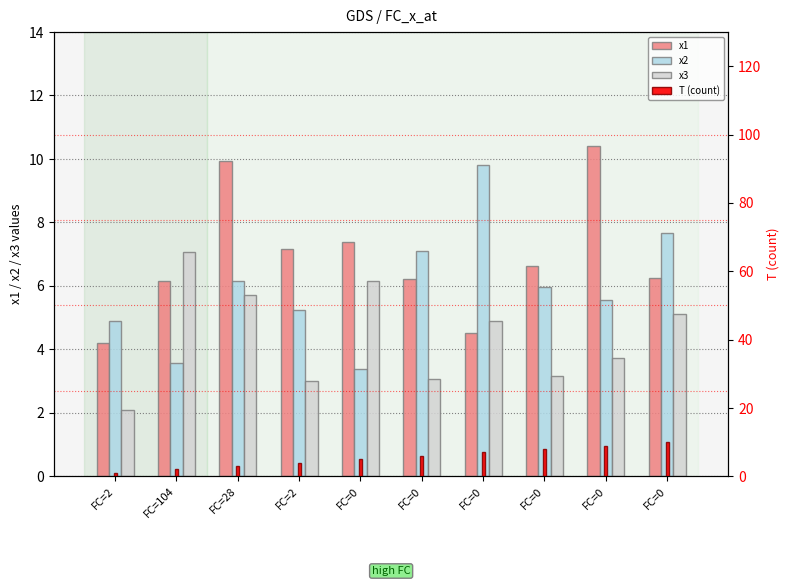

The value of x2 at FC=0 is 9.8. True or false?

True